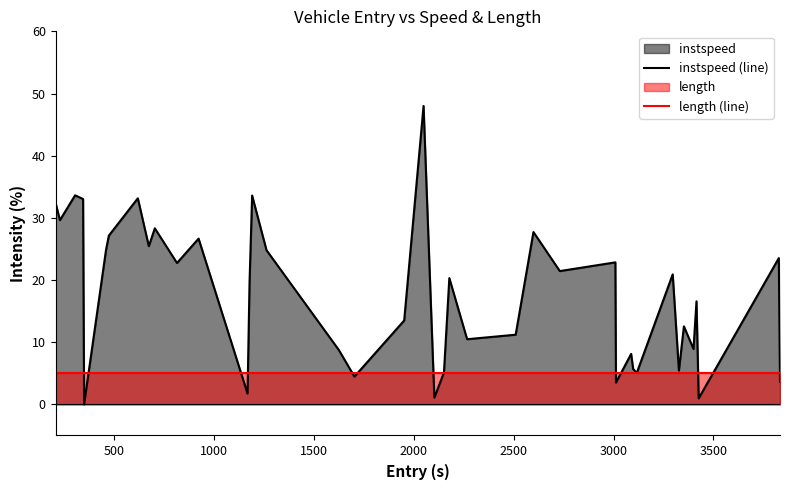

Rank the series by their maximum value, from highest to lowest.

instspeed (line), length (line)